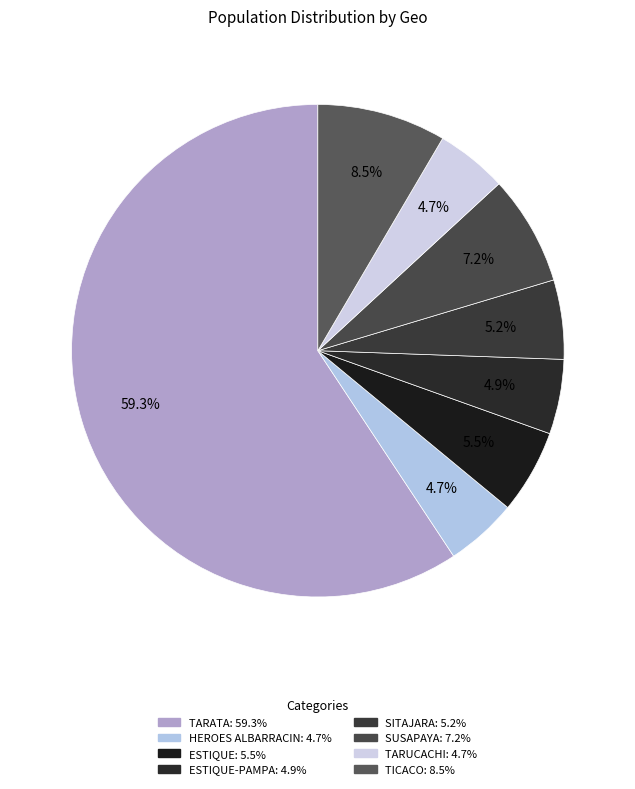

How many segments does this pie chart have?

8